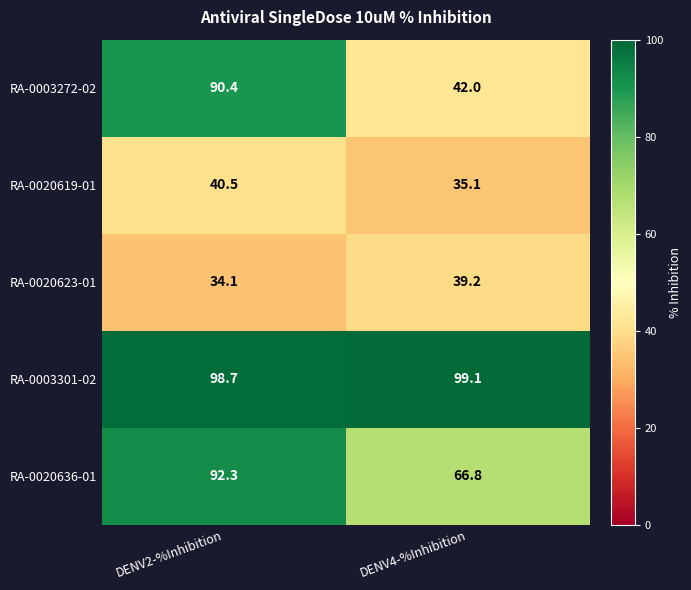

At which category is the sum across all series the highest?

DENV2-%Inhibition